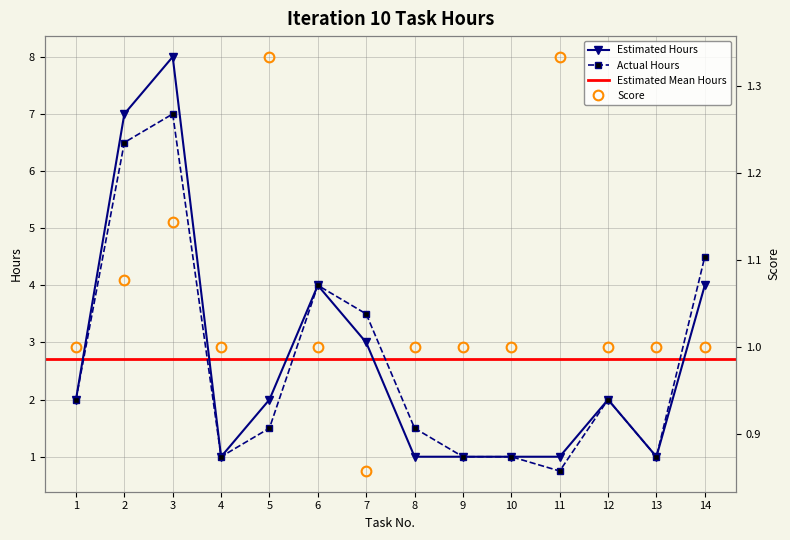

What is the difference between the maximum and minimum values in the Actual Hours series?

6.2